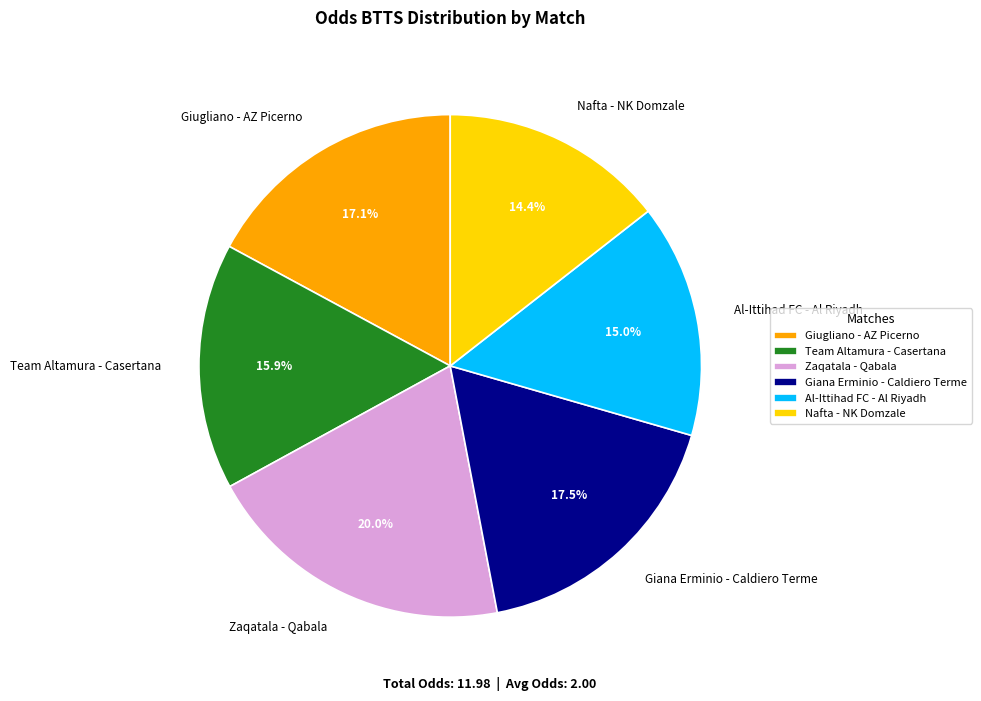

How many slices are in this pie chart?

6